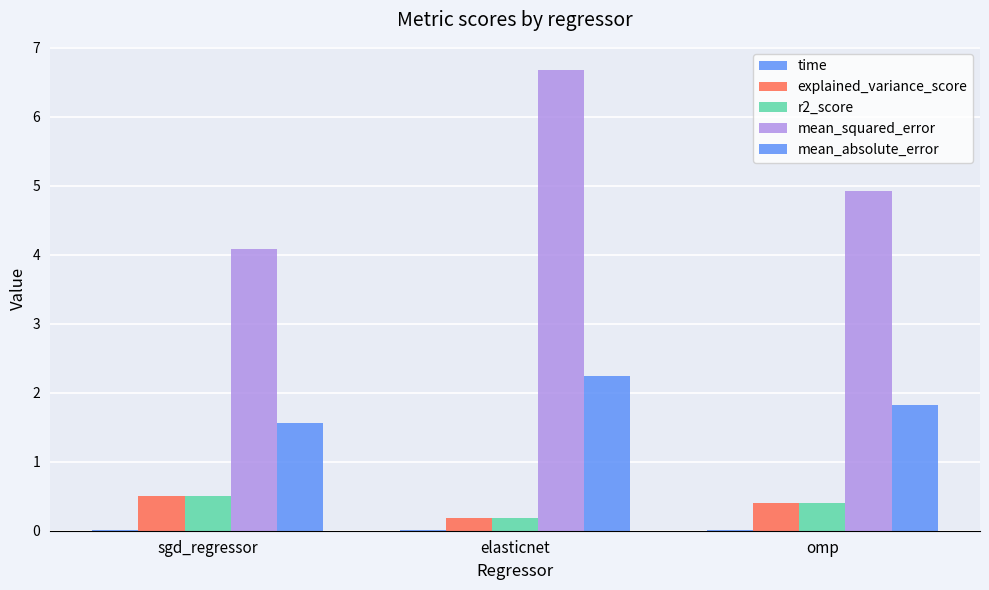

What is the difference between the highest and lowest values at sgd_regressor?

4.1